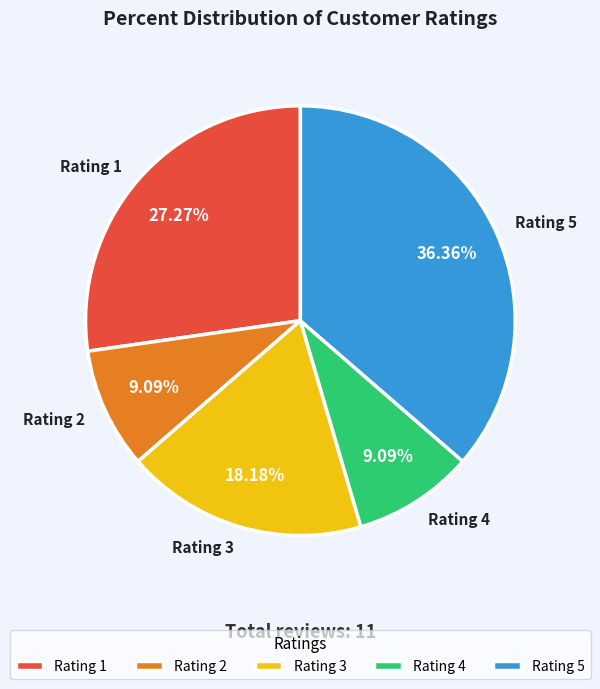

Which has a higher value, Rating 3 or Rating 2?

Rating 3